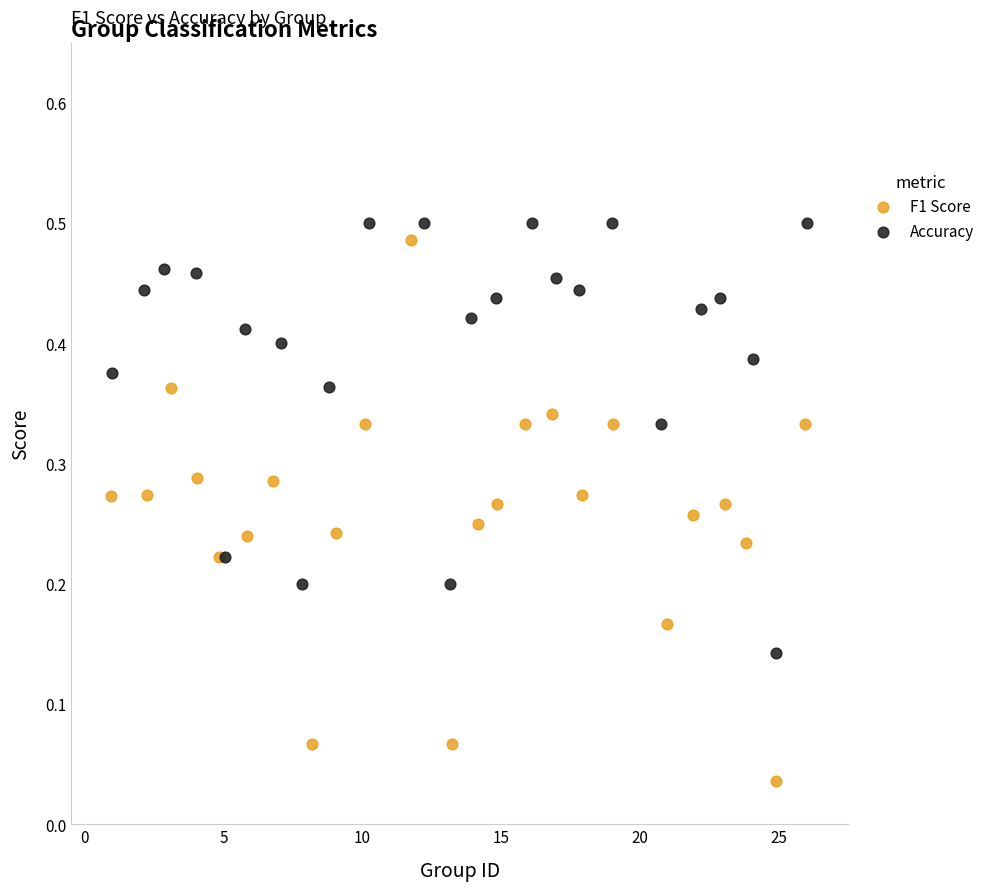

Which series contains the lowest Y value?

F1 Score